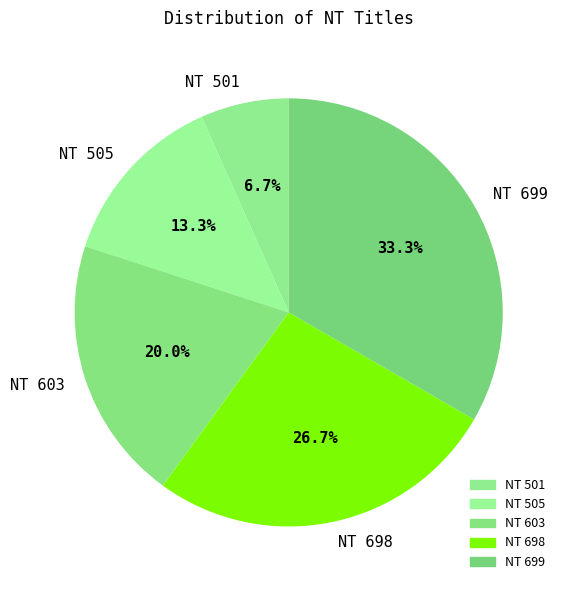

Which slice is the smallest?

NT 501